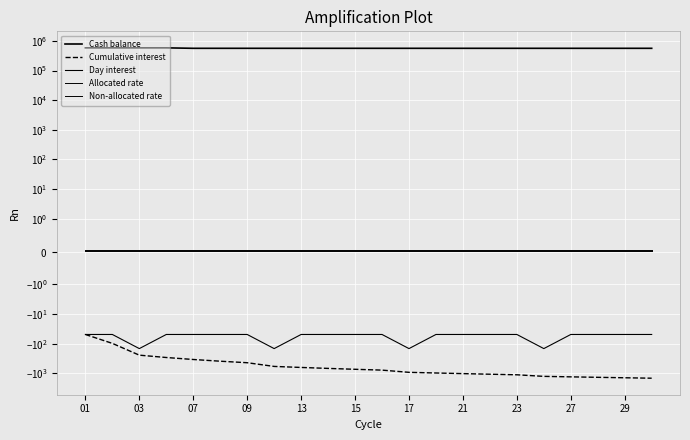

Reading right to left, what are all the values shown in this chart?

Cash balance: 564733.6	564733.6	564733.6	564733.6	564733.6	564733.6	564733.6	564733.6	564733.6	564733.6	564733.6	564733.6	564733.6	564733.6	564733.6	564733.6	564733.6	564733.6	585118.8	585118.8	585118.8	585118.8
Cumulative interest: -1470.0	-1421.0	-1372.0	-1323.0	-1274.0	-1127.0	-1078.0	-1029.0	-980.0	-931.0	-784.0	-735.0	-686.0	-637.0	-588.0	-441.0	-392.0	-343.0	-294.0	-245.0	-98.0	-49.0
Day interest: -49.0	-49.0	-49.0	-49.0	-147.0	-49.0	-49.0	-49.0	-49.0	-147.0	-49.0	-49.0	-49.0	-49.0	-147.0	-49.0	-49.0	-49.0	-49.0	-147.0	-49.0	-49.0
Allocated rate: 0.0	0.0	0.0	0.0	0.0	0.0	0.0	0.0	0.0	0.0	0.0	0.0	0.0	0.0	0.0	0.0	0.0	0.0	0.0	0.0	0.0	0.0
Non-allocated rate: 0.0	0.0	0.0	0.0	0.0	0.0	0.0	0.0	0.0	0.0	0.0	0.0	0.0	0.0	0.0	0.0	0.0	0.0	0.0	0.0	0.0	0.0